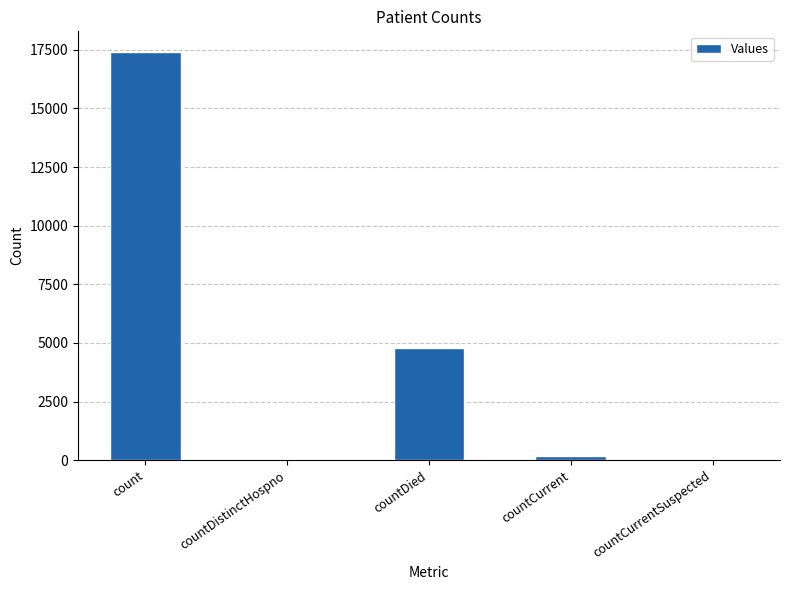

What is the maximum value shown in the chart?

17417